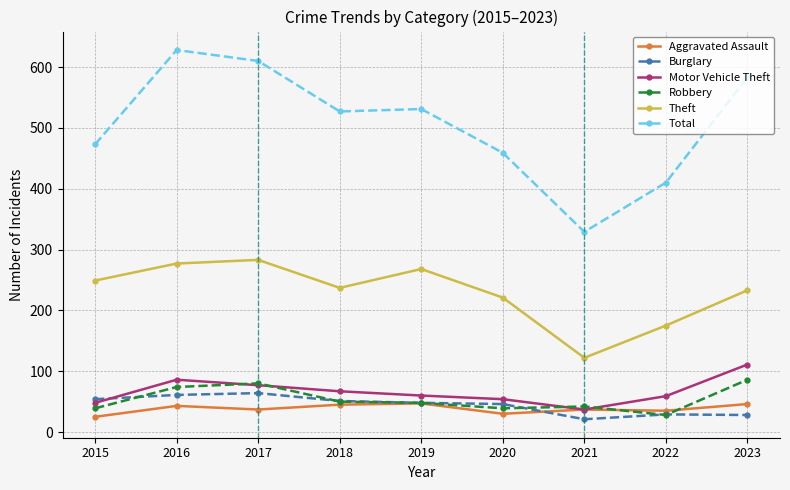

What is the difference between the maximum and minimum values in the Aggravated Assault series?

22